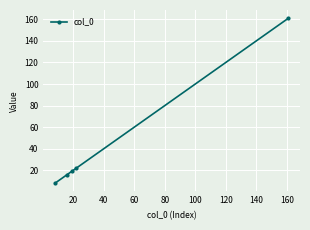

Reading left to right, list all the values displayed in this chart.

8	16	19	22	161